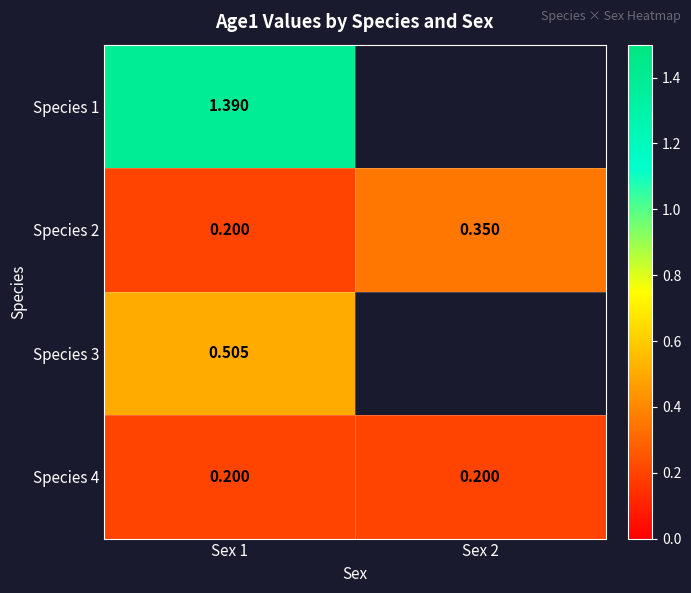

Count the Species 2 values in the range 0 to 1.

2